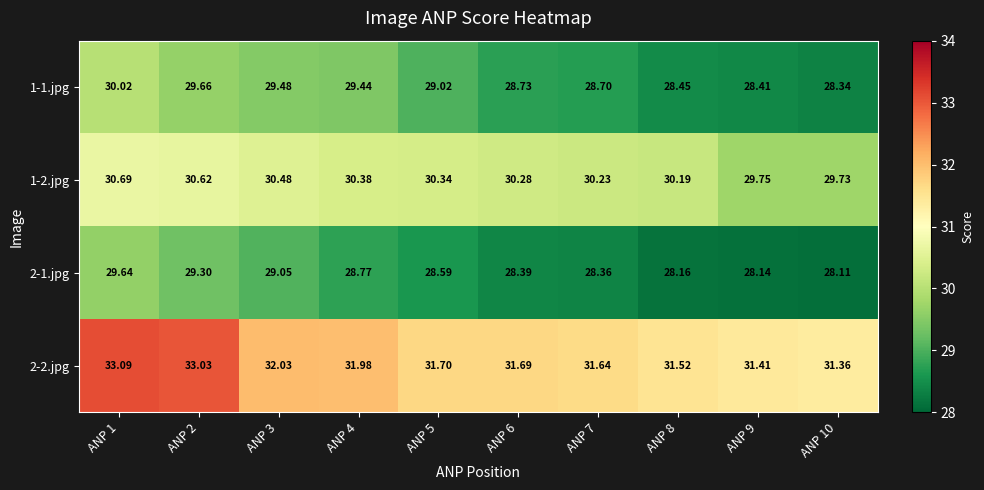

Is the value of 1-1.jpg at ANP 1 greater than the value of 2-2.jpg at ANP 5?

No